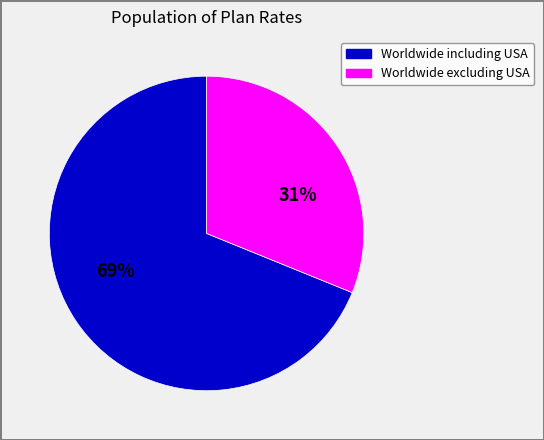

To the nearest percent, what percentage of the pie is Worldwide including USA?

69%